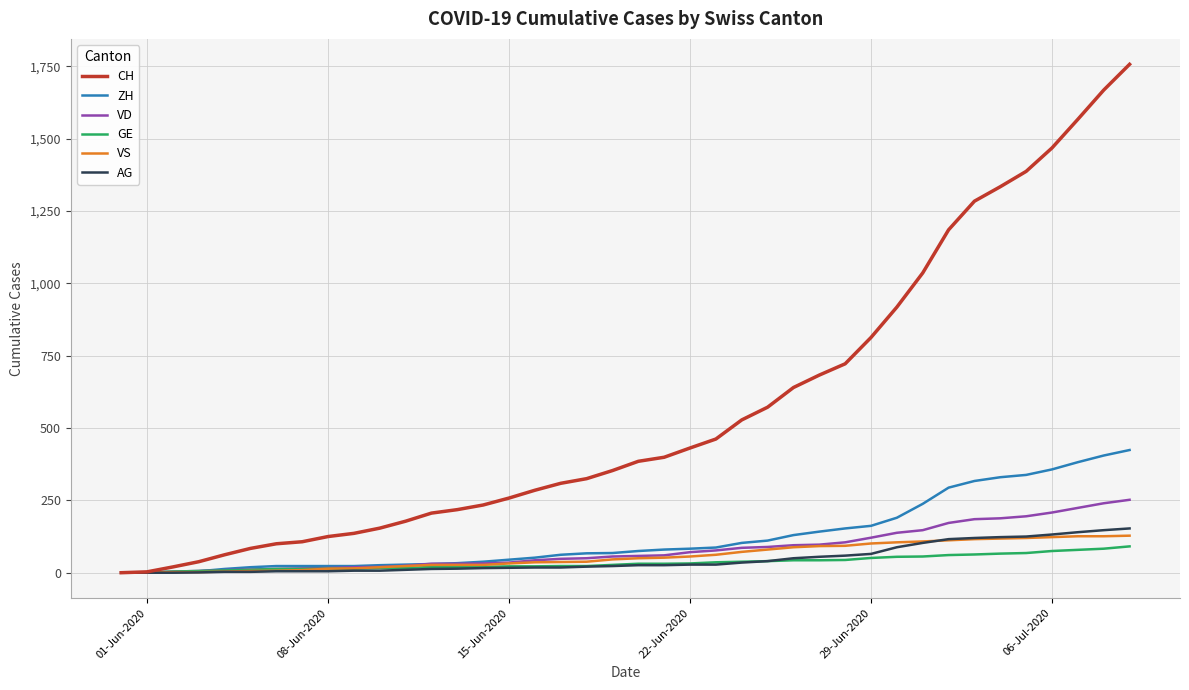

How many lines are shown in the chart?

6